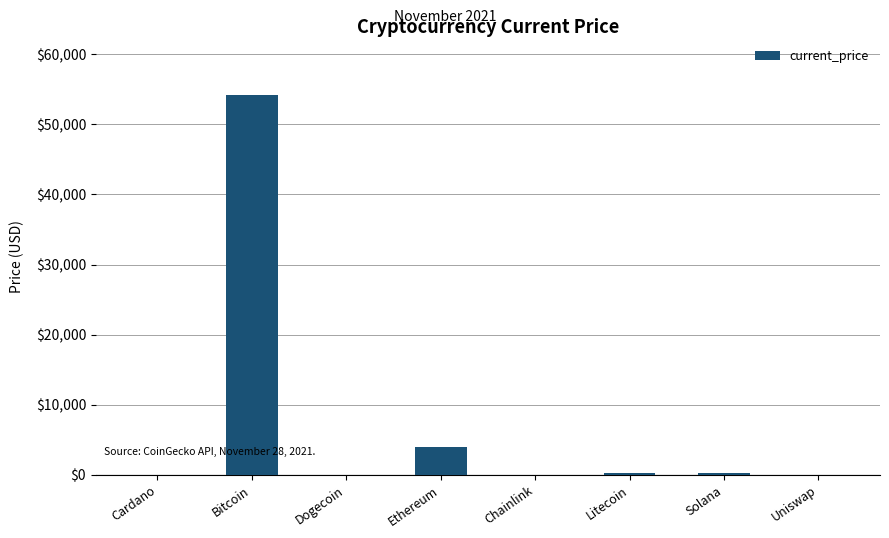

At which label is the value closest to 27064?

Ethereum